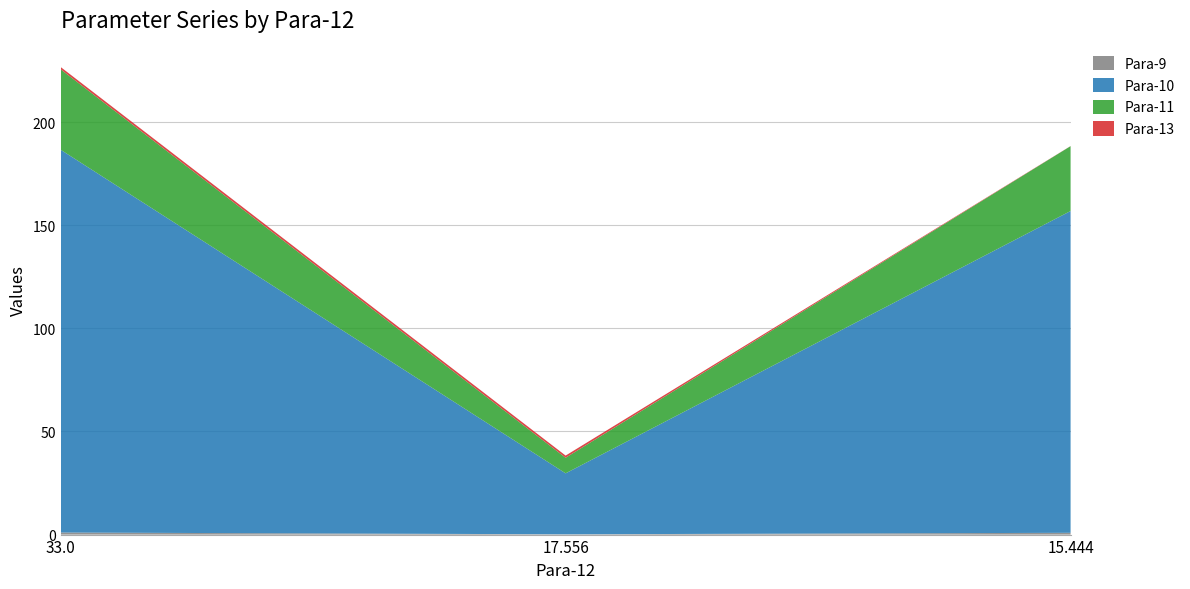

Reading right to left, list all the values displayed in this chart.

Para-9: 0.9	0.1	1.0
Para-10: 156.0	29.6	185.6
Para-11: 31.4	7.6	39.0
Para-13: 0.1	1.1	1.1